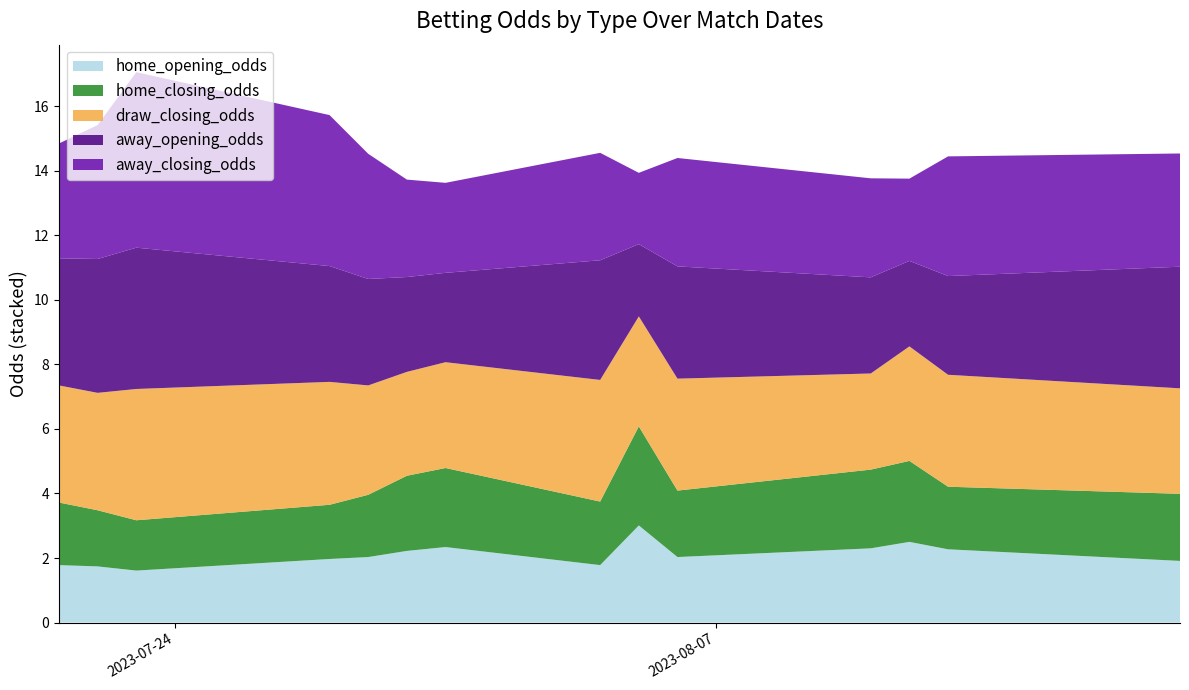

Reading left to right, extract all data points from this chart.

home_opening_odds: 1.8	1.7	1.6	2.0	2.0	2.2	2.3	1.8	3.0	2.0	2.3	2.5	2.3	1.9
home_closing_odds: 1.9	1.7	1.6	1.7	1.9	2.3	2.5	2.0	3.1	2.1	2.4	2.5	1.9	2.1
draw_closing_odds: 3.6	3.6	4.1	3.8	3.4	3.2	3.3	3.8	3.4	3.5	3.0	3.5	3.5	3.3
away_opening_odds: 3.9	4.2	4.4	3.6	3.3	2.9	2.8	3.7	2.2	3.5	3.0	2.6	3.1	3.8
away_closing_odds: 3.6	4.2	5.4	4.7	3.9	3.0	2.8	3.3	2.2	3.4	3.1	2.5	3.7	3.5